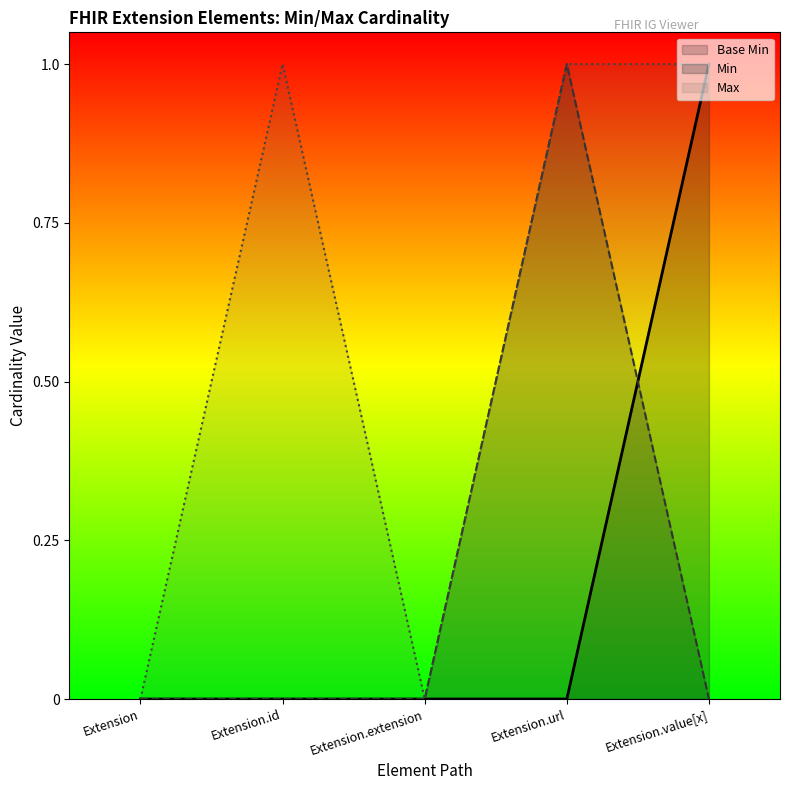

List the labels in order of value, smallest first.

Extension, Extension.id, Extension.extension, Extension.url, Extension.value[x]